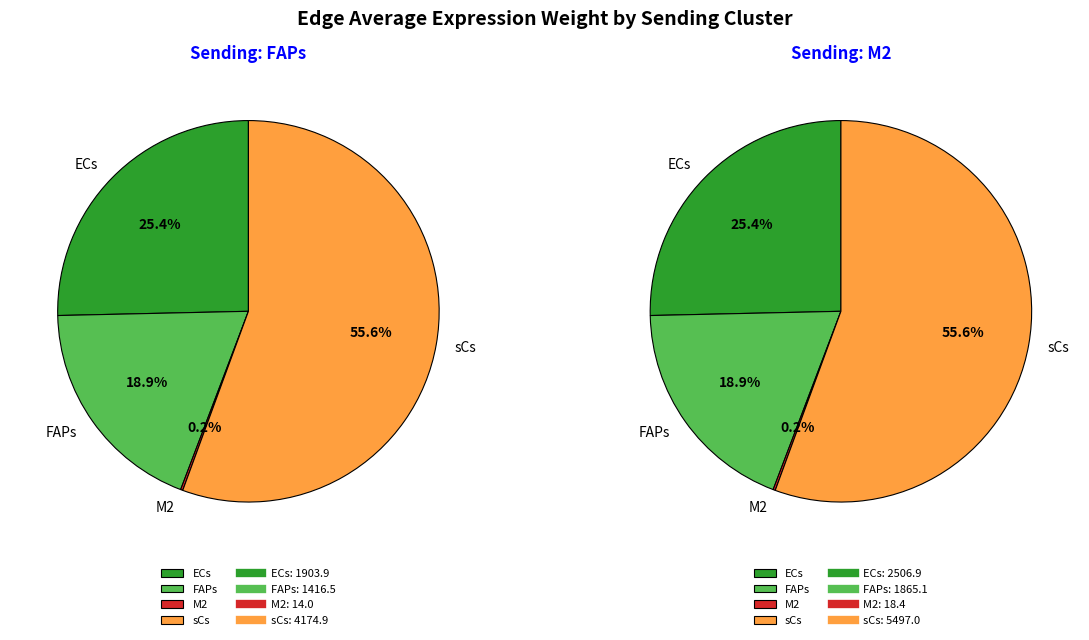

What portion of the pie excludes FAPs?

81.1%